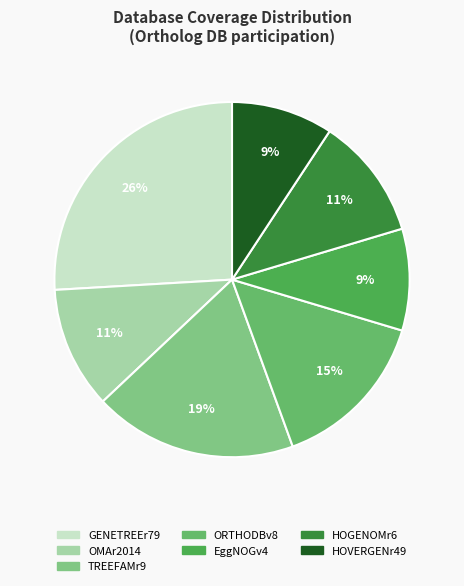

What percentage do HOGENOMr6 and OMAr2014 together represent?

22.2%